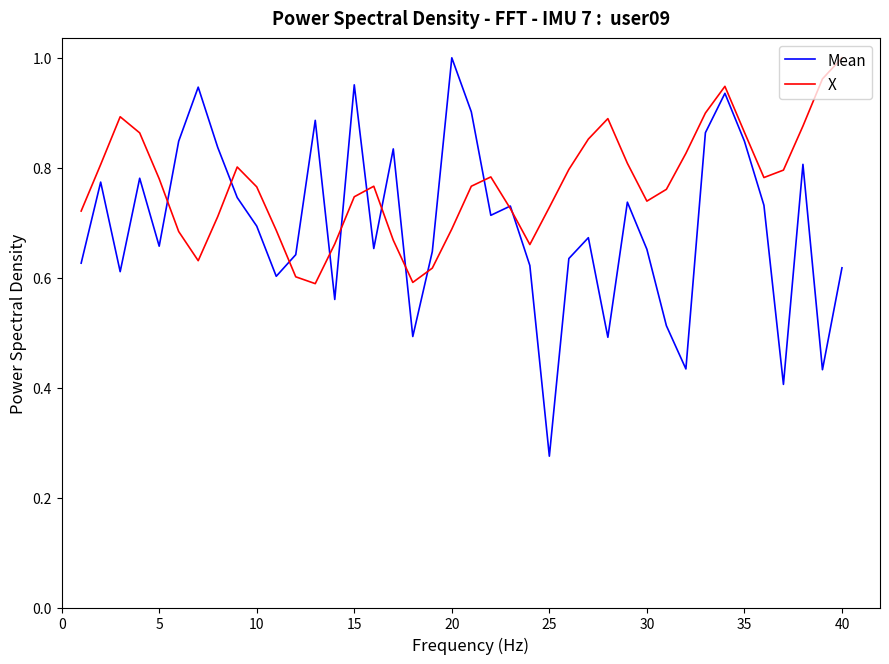

Rank the series by their average value, from highest to lowest.

X, Mean